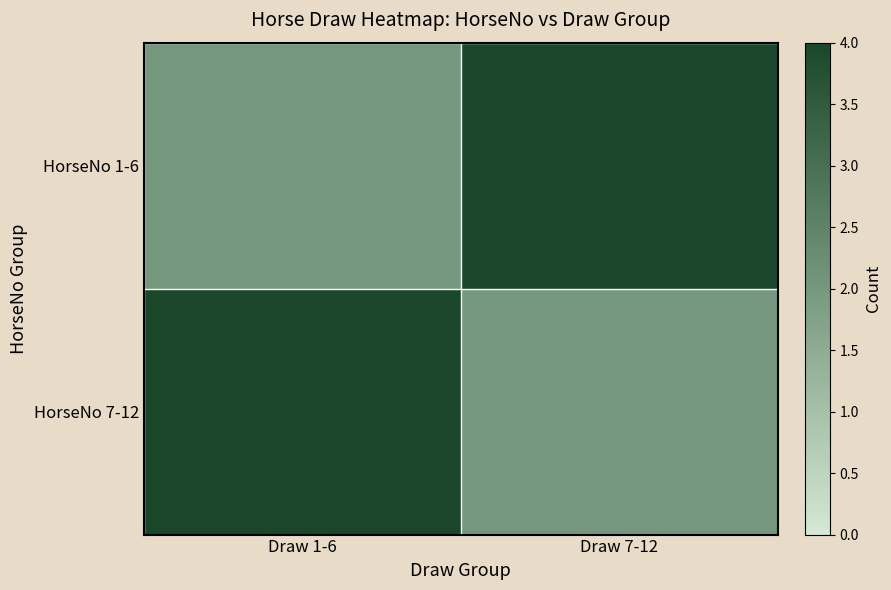

At which category is the sum across all series the highest?

Draw 1-6